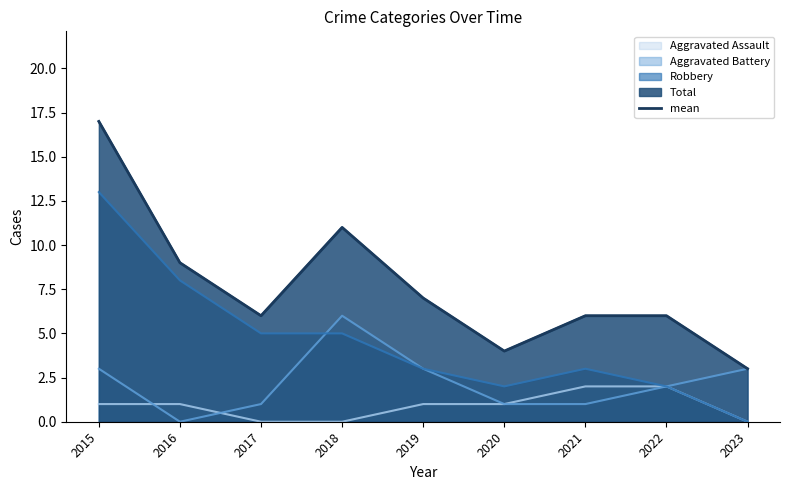

Reading left to right, extract all data points from this chart.

2015=17	2016=9	2017=6	2018=11	2019=7	2020=4	2021=6	2022=6	2023=3